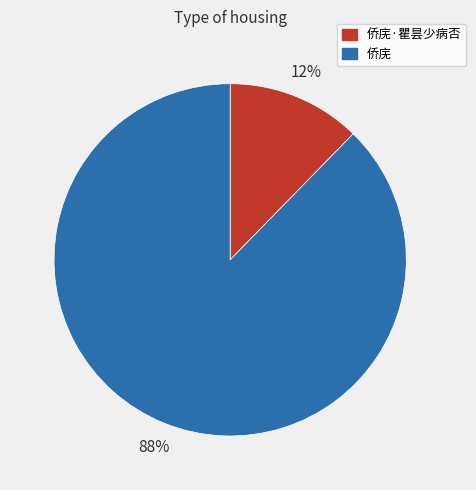

Is there a majority slice in this chart?

Yes